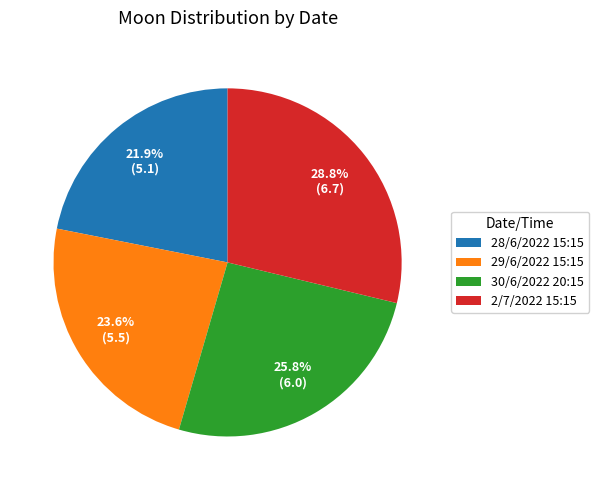

Rank the categories by value from lowest to highest.

28/6/2022 15:15, 29/6/2022 15:15, 30/6/2022 20:15, 2/7/2022 15:15